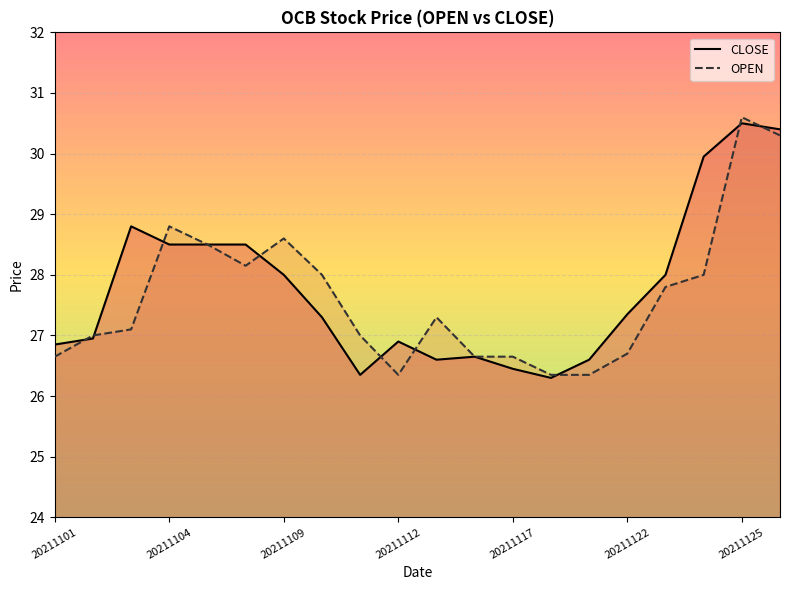

What is the maximum value for OPEN?

30.6